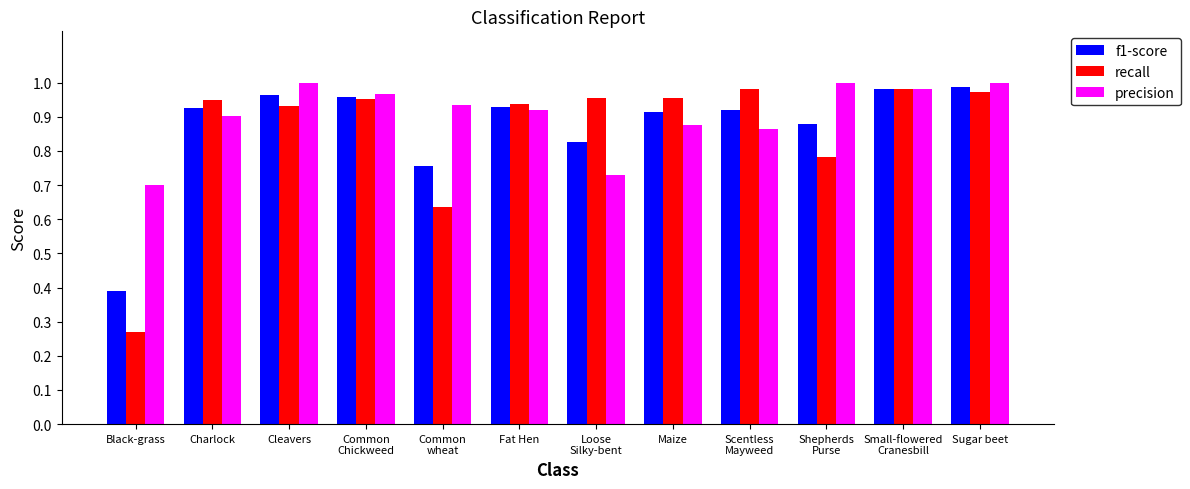

Count the number of categories in the chart.

12